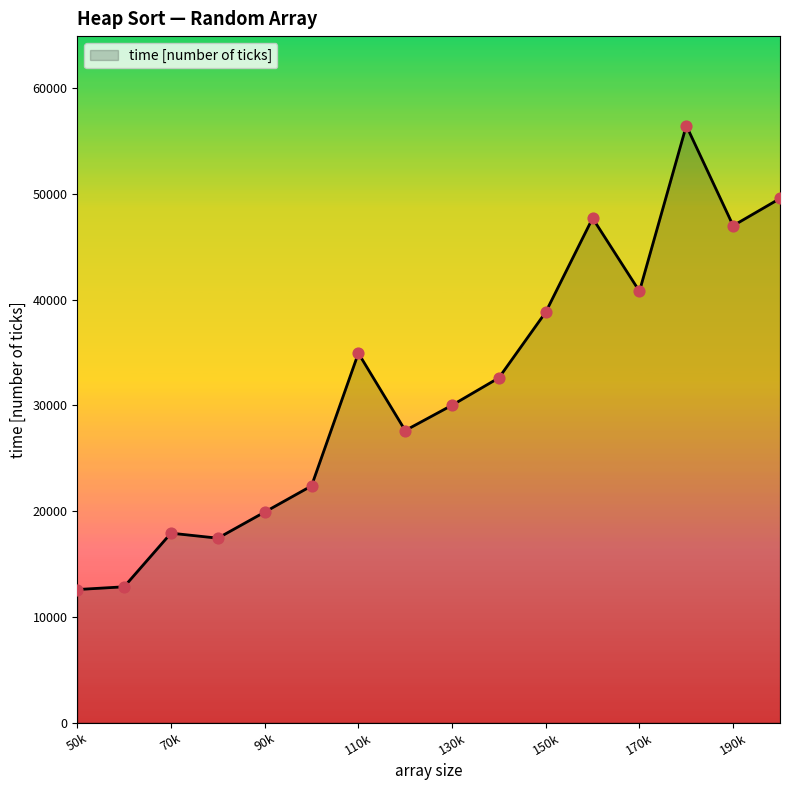

What is the maximum value shown in the chart?

56460